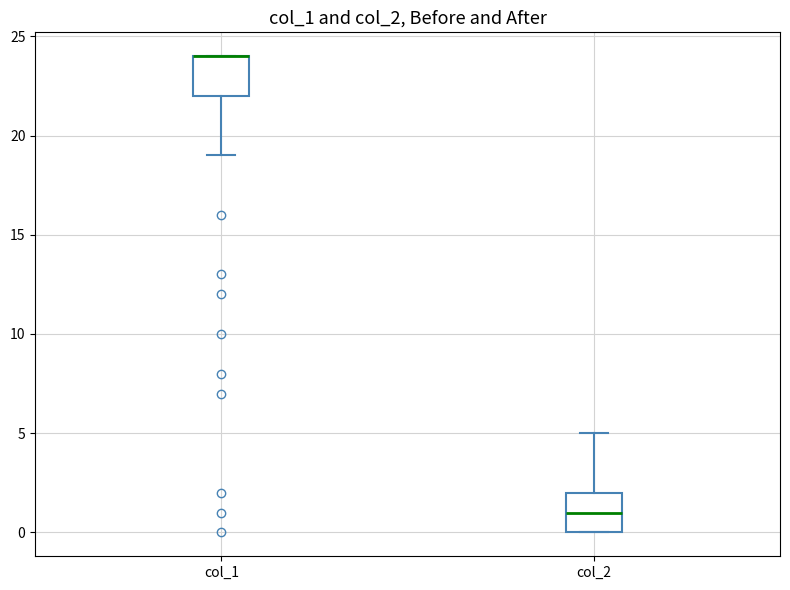

Reading left to right, read every box against the y-axis: the position of its median line, the range the box covers, and the ends of its whiskers. The values are not printed on the chart, so give them approximately, as read against the axis.

col_1: median 24 (drawn on the box's upper edge), box 22 to 24, whiskers 19 to 24
col_2: median 1, box 0 to 2, whiskers 0 to 5